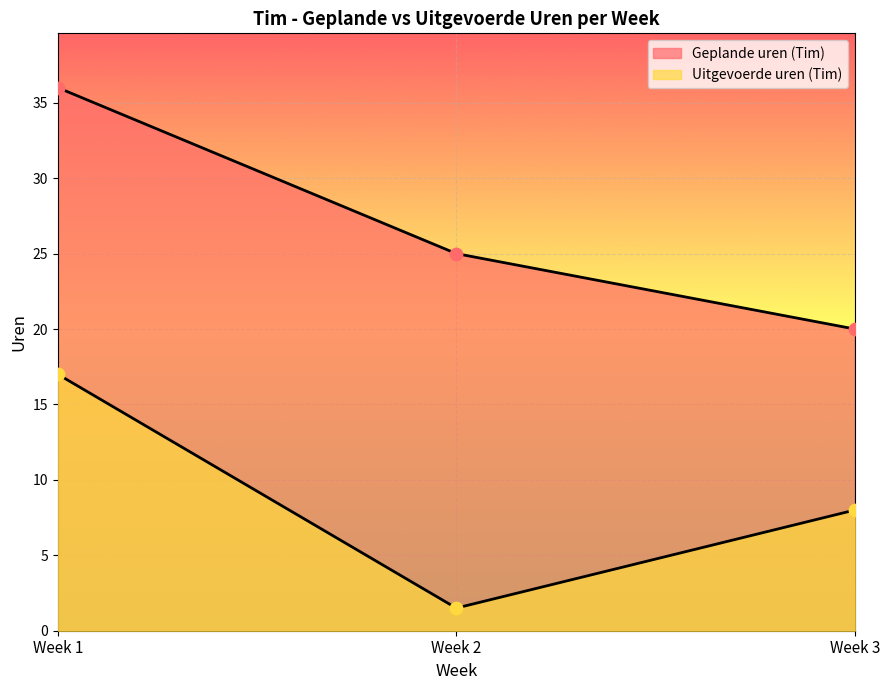

Which series reaches the minimum Y coordinate?

Uitgevoerde uren (Tim)